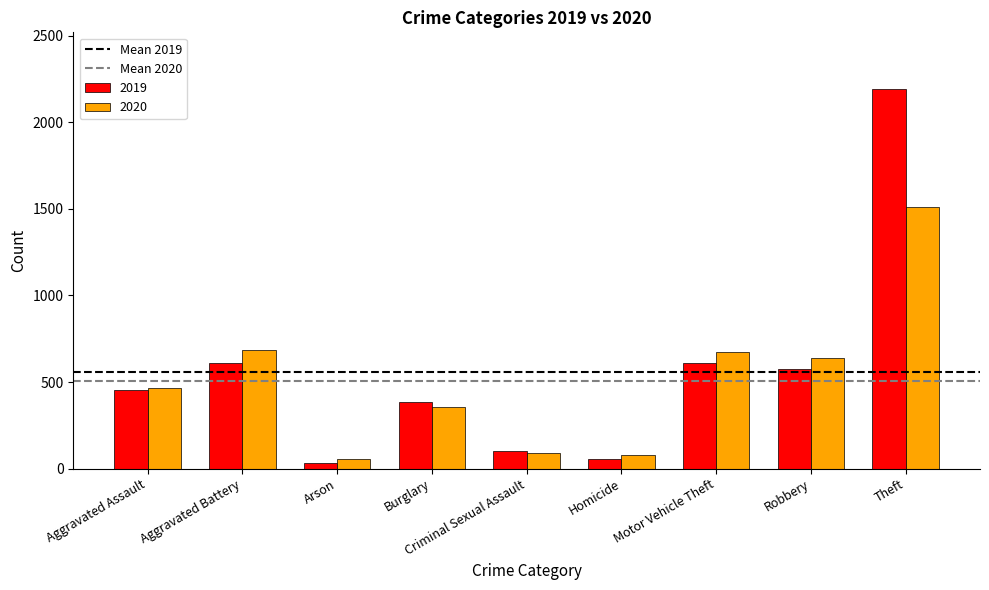

True or false: 2020 has a value of 118 at Aggravated Assault.

False